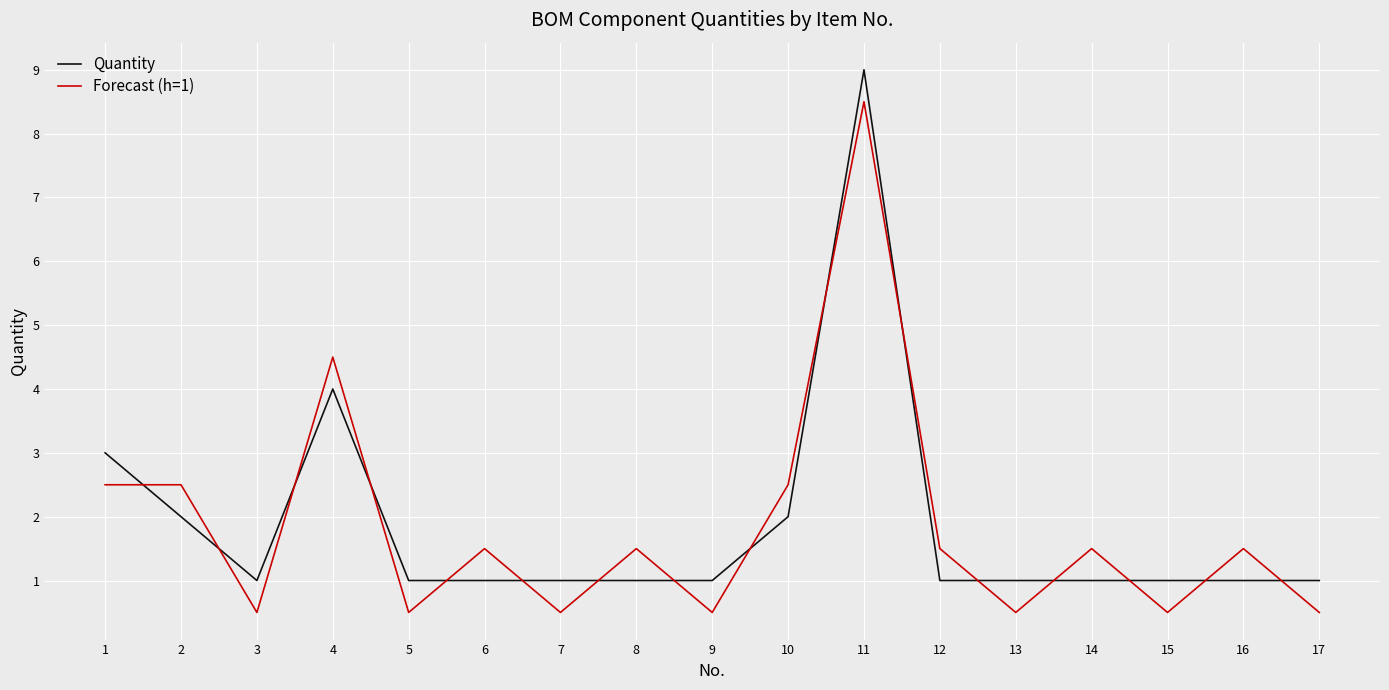

Reading right to left, list all the values displayed in this chart.

Quantity: 1.0	1.0	1.0	1.0	1.0	1.0	9.0	2.0	1.0	1.0	1.0	1.0	1.0	4.0	1.0	2.0	3.0
Forecast (h=1): 0.5	1.5	0.5	1.5	0.5	1.5	8.5	2.5	0.5	1.5	0.5	1.5	0.5	4.5	0.5	2.5	2.5